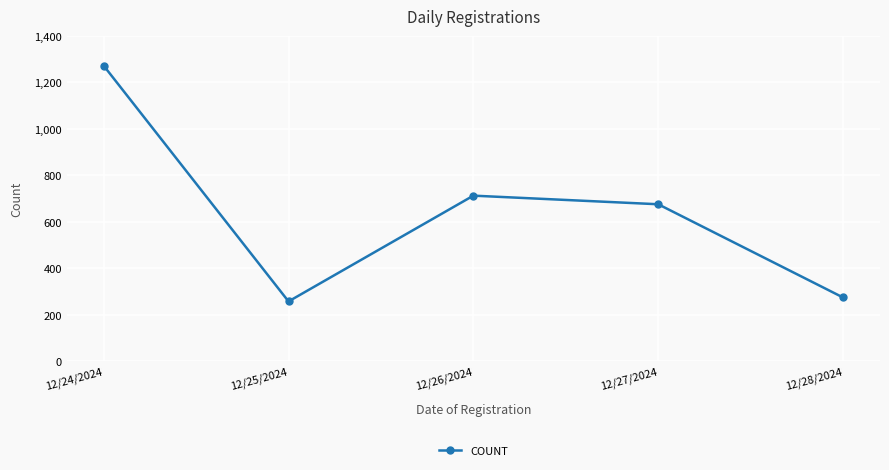

Reading left to right, extract all data points from this chart.

1272	258	713	676	275